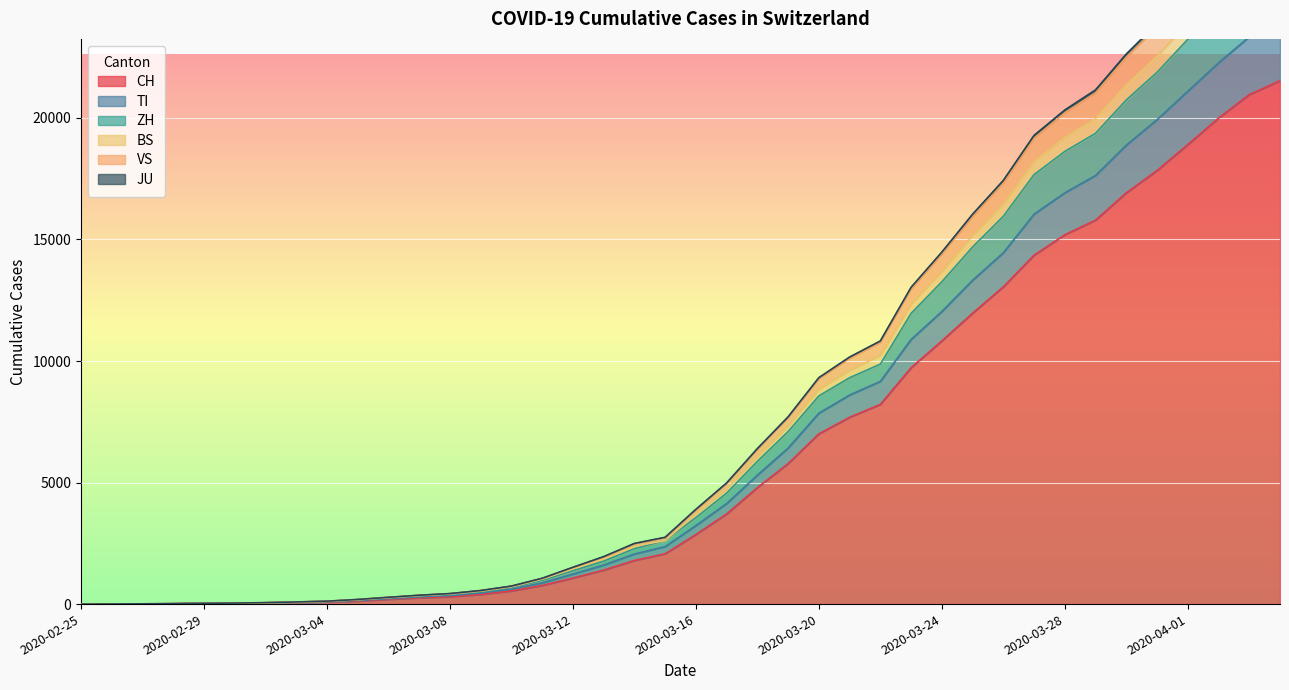

What are all the series names shown in the legend?

CH, TI, ZH, BS, VS, JU